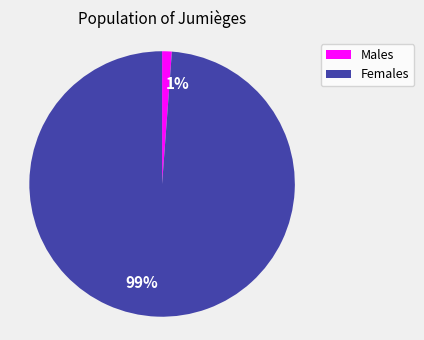

Rank the categories by value from lowest to highest.

1%, 99%